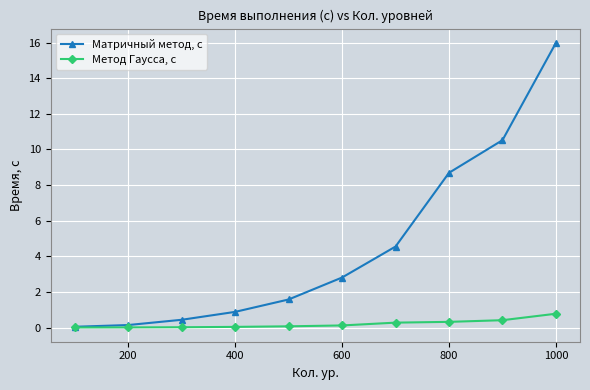

Which series has the largest total across all categories?

Матричный метод, с